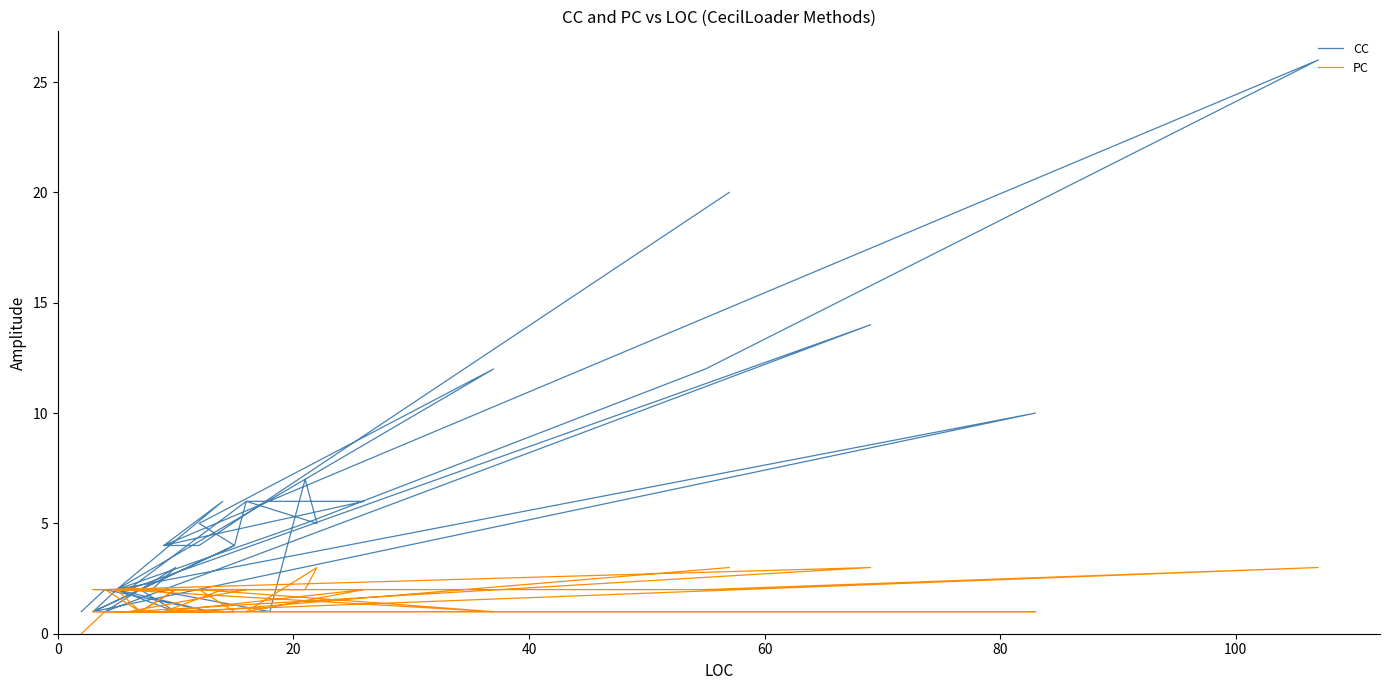

In CC, how many points are lower than both neighbors (excluding endpoints)?

9